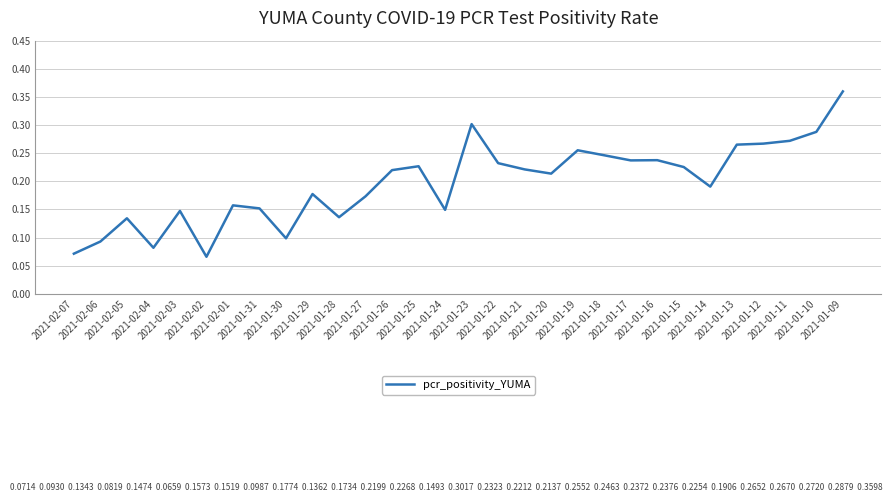

What is the maximum value shown in the chart?

0.4